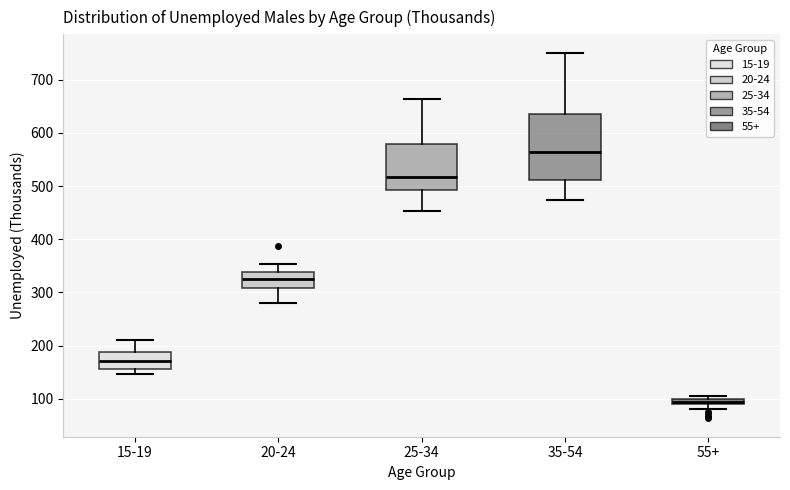

Which box's median line is the highest?

35-54